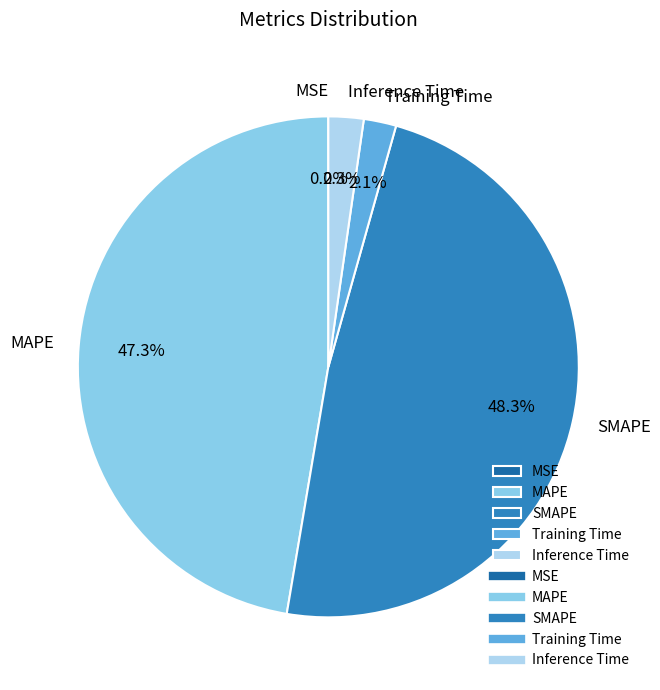

To the nearest percent, what portion does Training Time represent?

2%